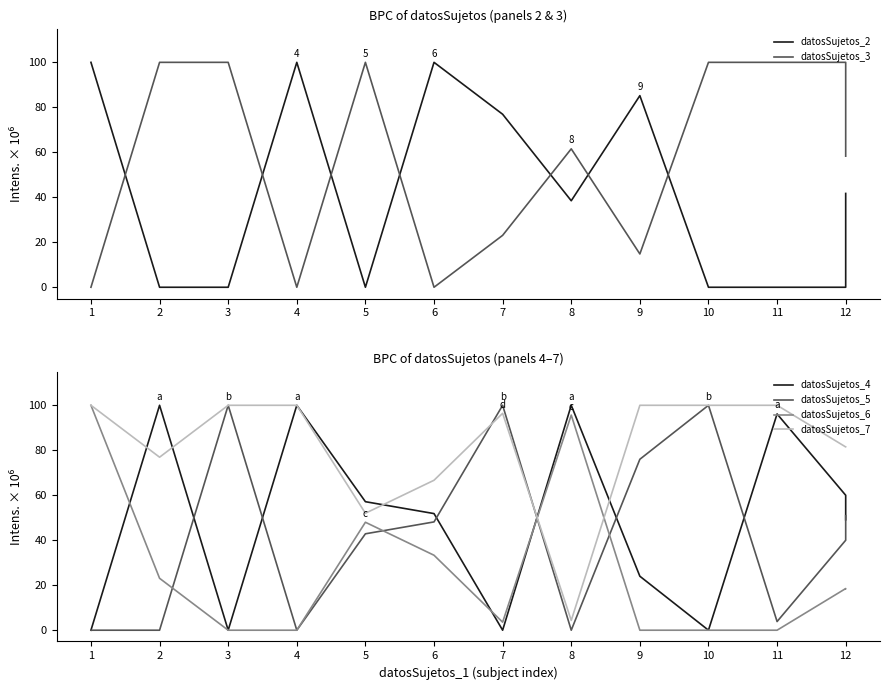

Which series has the largest total across all categories?

datosSujetos_7